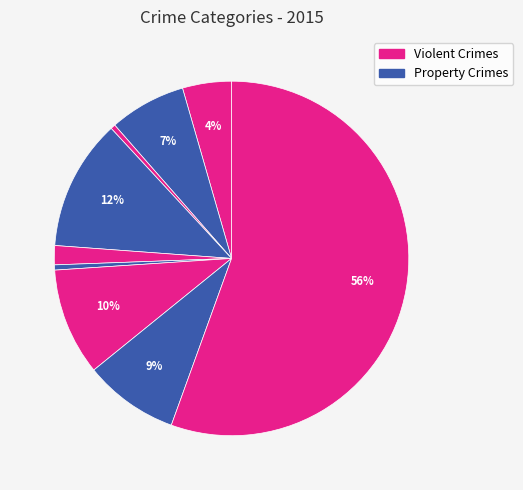

How many slices are in this pie chart?

9